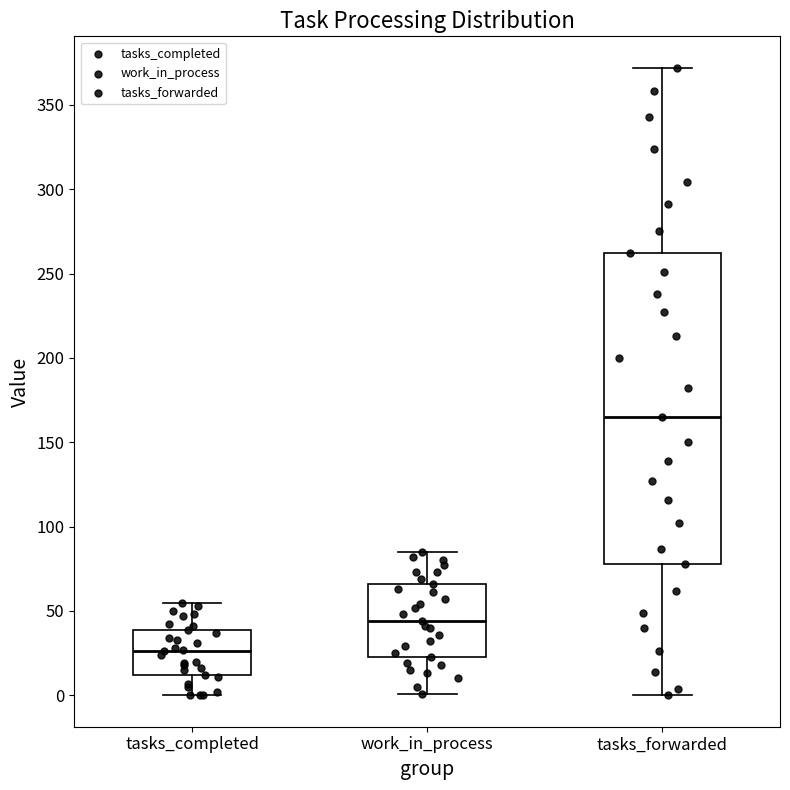

Reading left to right, transcribe this box plot: for each box, give where its median line is, the range the box spans, and where its two whiskers end, as read against the y-axis. The values are not printed on the chart, so give them approximately, as read against the axis.

tasks_completed: median 25, box 10 to 40, whiskers 0 to 55
work_in_process: median 45, box 25 to 65, whiskers 0 to 85
tasks_forwarded: median 165, box 80 to 260, whiskers 0 to 370